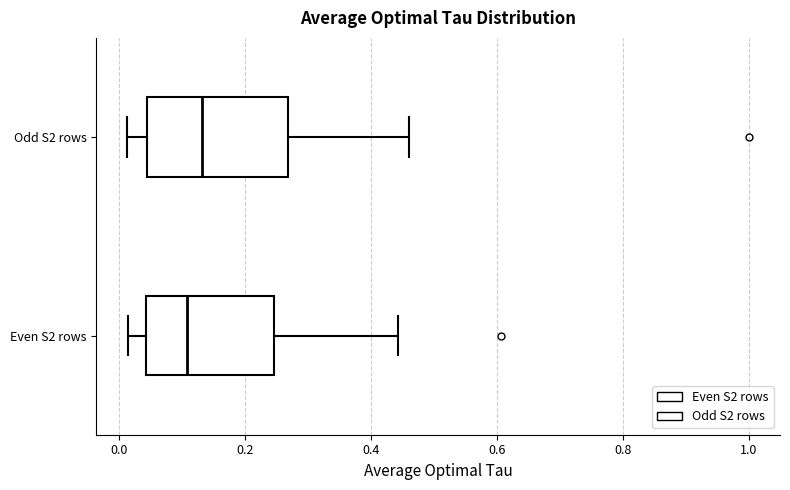

Reading bottom to top, read every box against the x-axis: the position of its median line, the range the box covers, and the ends of its whiskers. The values are not printed on the chart, so give them approximately, as read against the axis.

Even S2 rows: median 0.10, box 0.04 to 0.24, whiskers 0.02 to 0.44
Odd S2 rows: median 0.14, box 0.04 to 0.26, whiskers 0.02 to 0.46